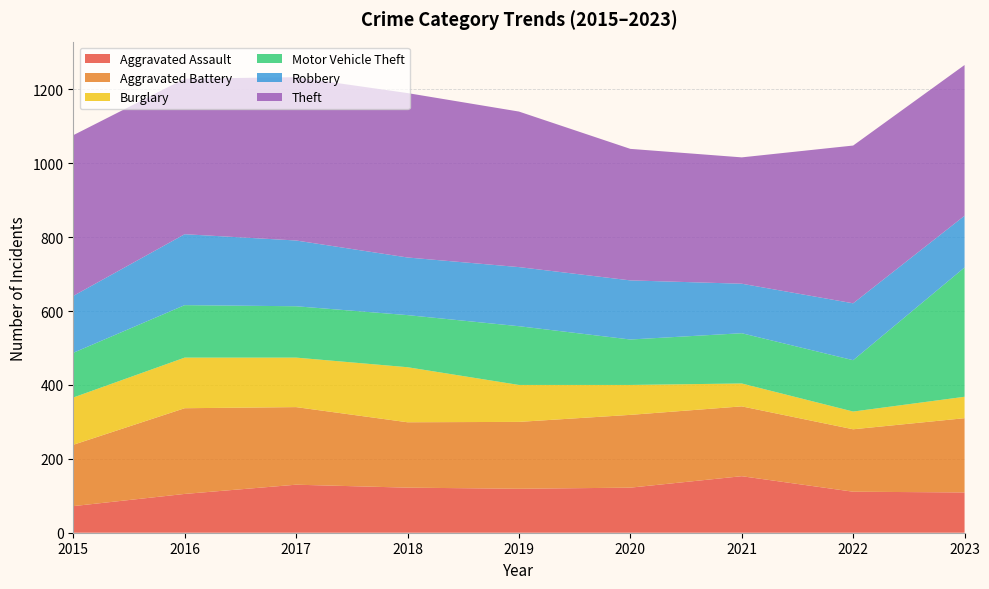

Reading right to left, extract all data points from this chart.

Aggravated Assault: 109	111	153	122	119	122	130	105	72
Aggravated Battery: 201	169	189	197	181	177	210	232	166
Burglary: 58	48	62	81	100	149	134	137	128
Motor Vehicle Theft: 350	139	136	123	159	141	139	142	121
Robbery: 140	154	134	160	160	156	178	192	154
Theft: 408	427	342	356	421	445	442	421	435